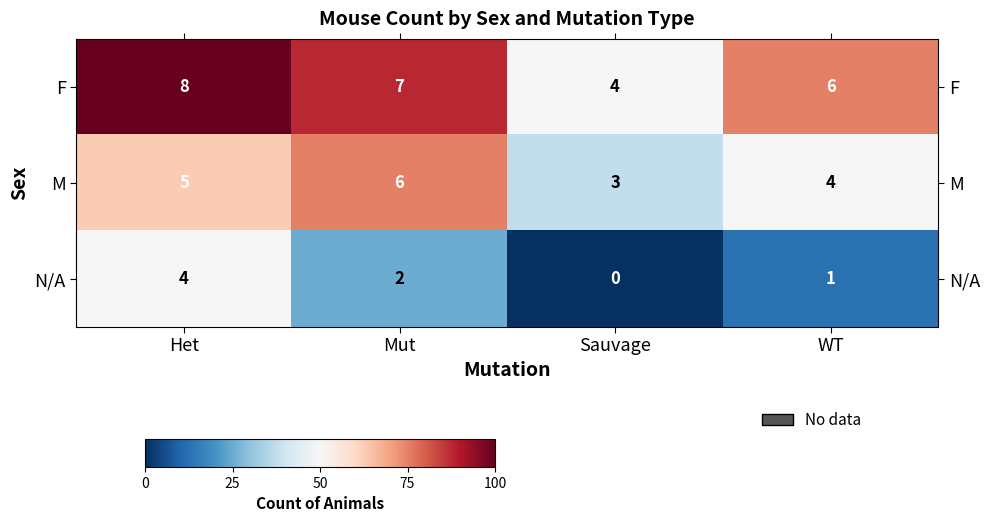

At Mut, list the series in order from largest to smallest.

F, M, N/A